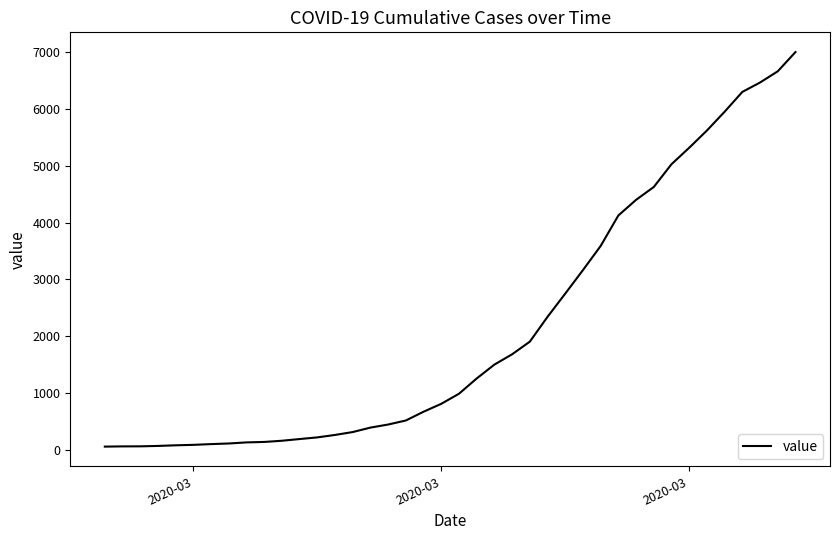

What is the difference between the maximum and minimum values?

6931